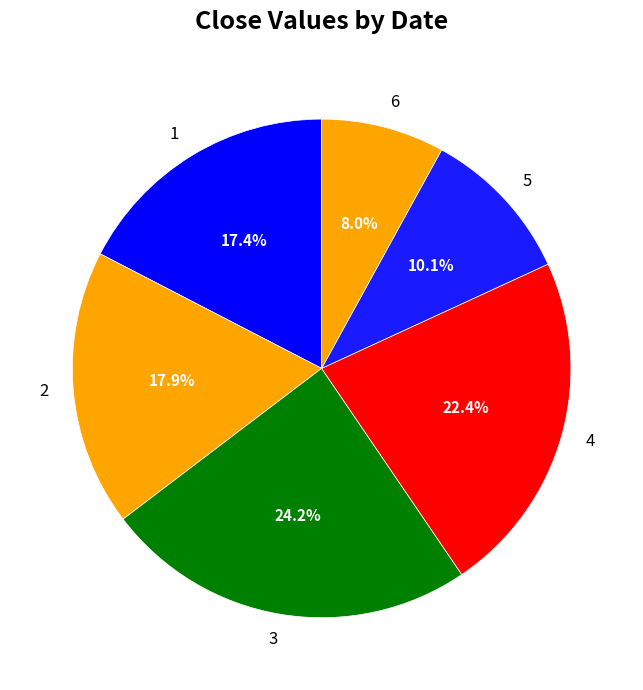

How many slices are in this pie chart?

6